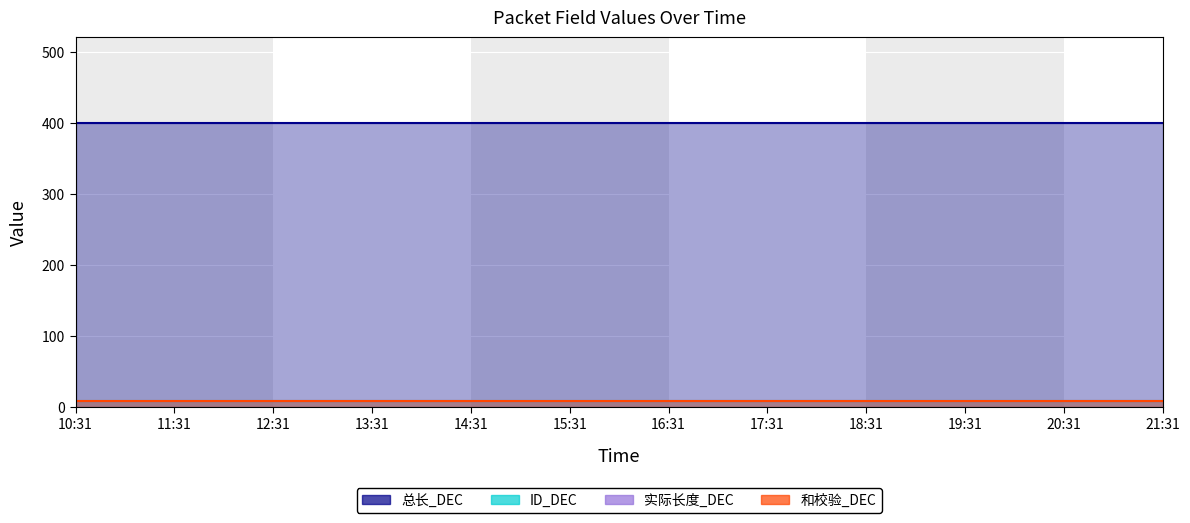

Rank the series at 18:31 from highest to lowest value.

总长_DEC, ID_DEC, 实际长度_DEC, 和校验_DEC